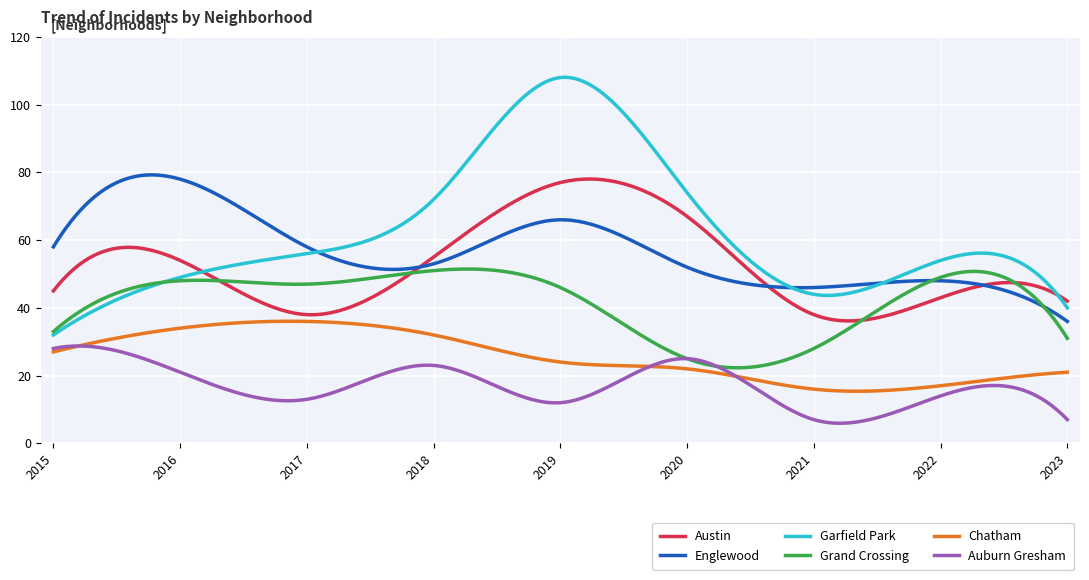

Which series has the widest spread of values?

Garfield Park